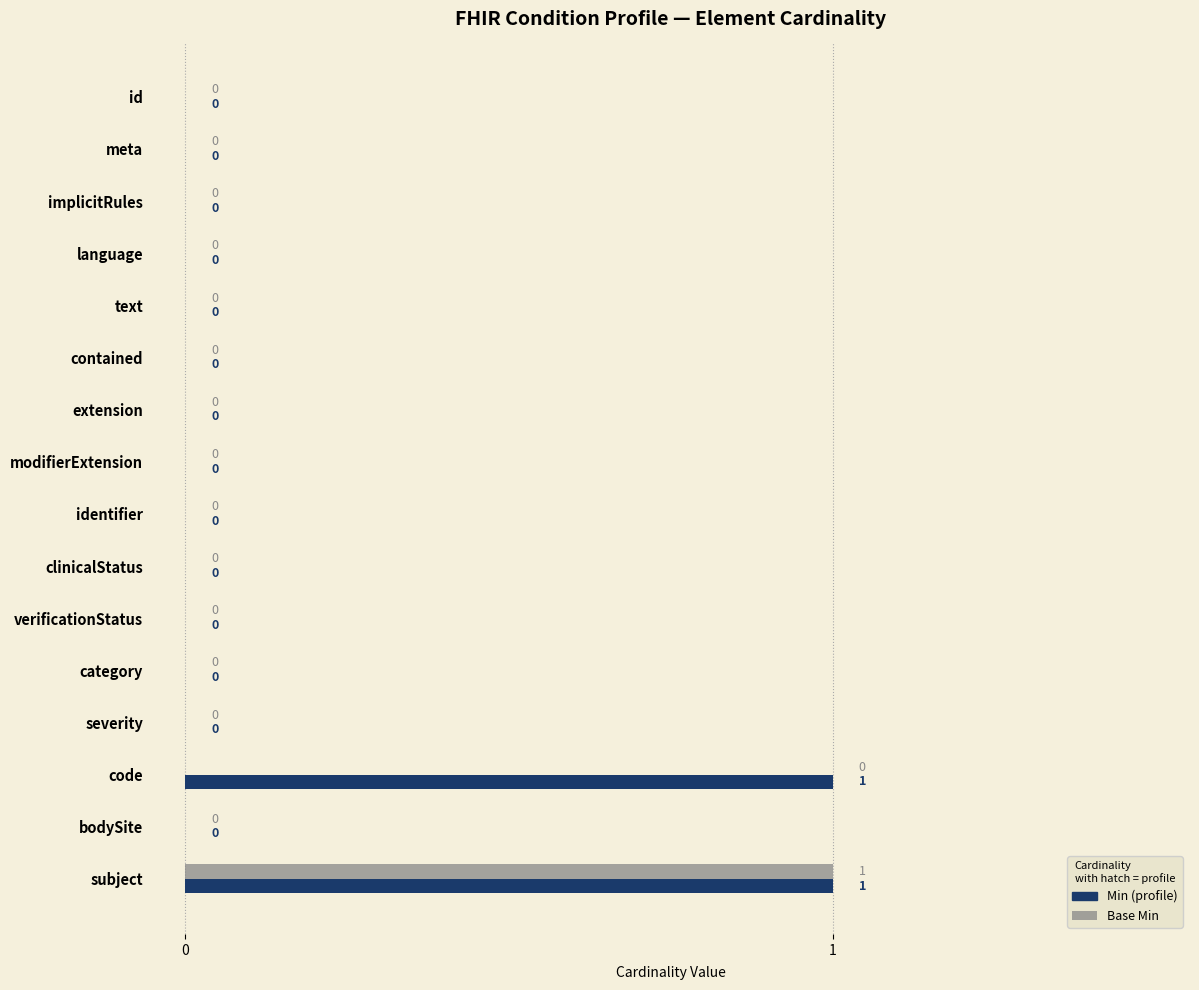

At which category is the sum across all series the highest?

subject